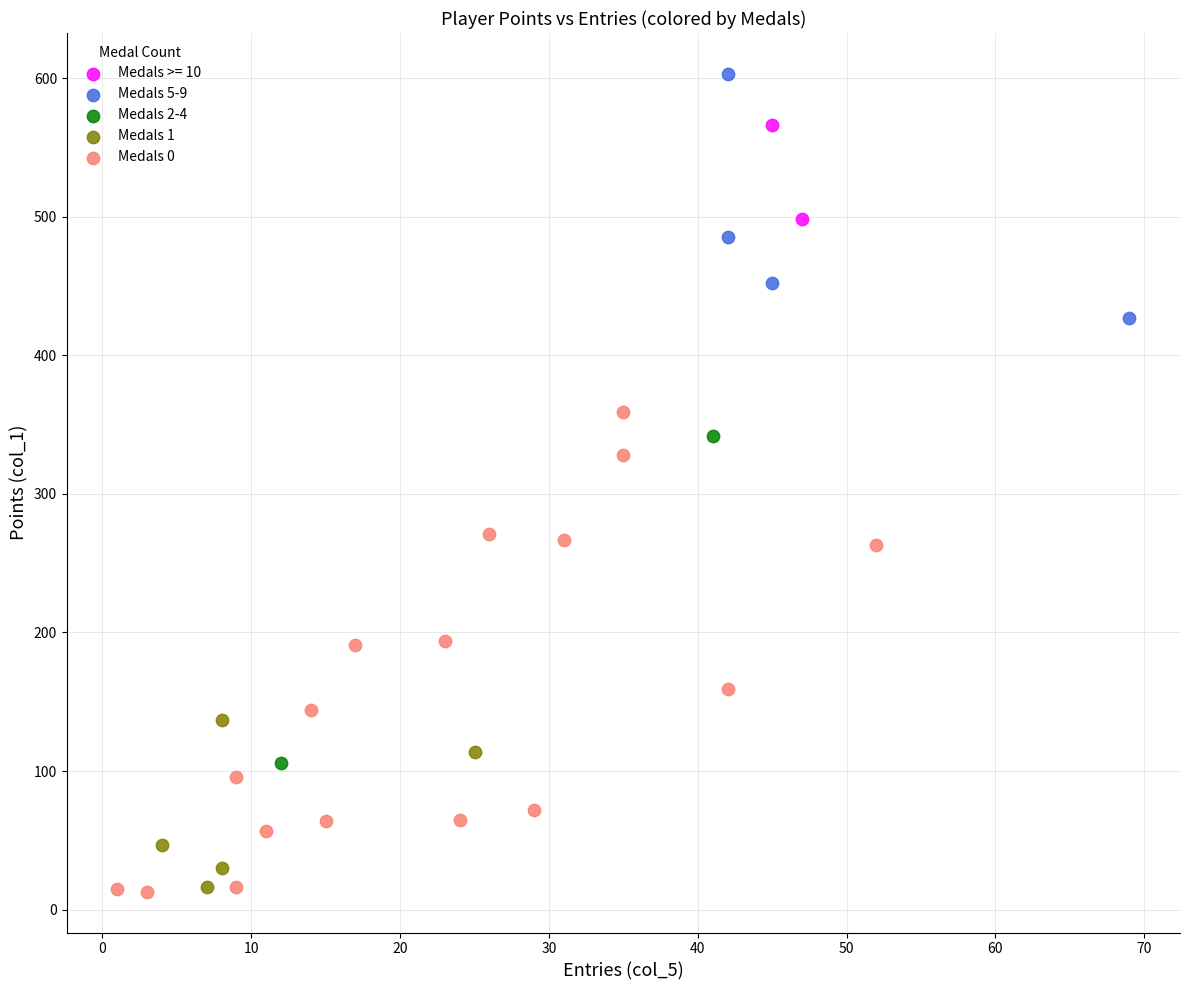

Which series has the widest spread of Y values?

Medals 0